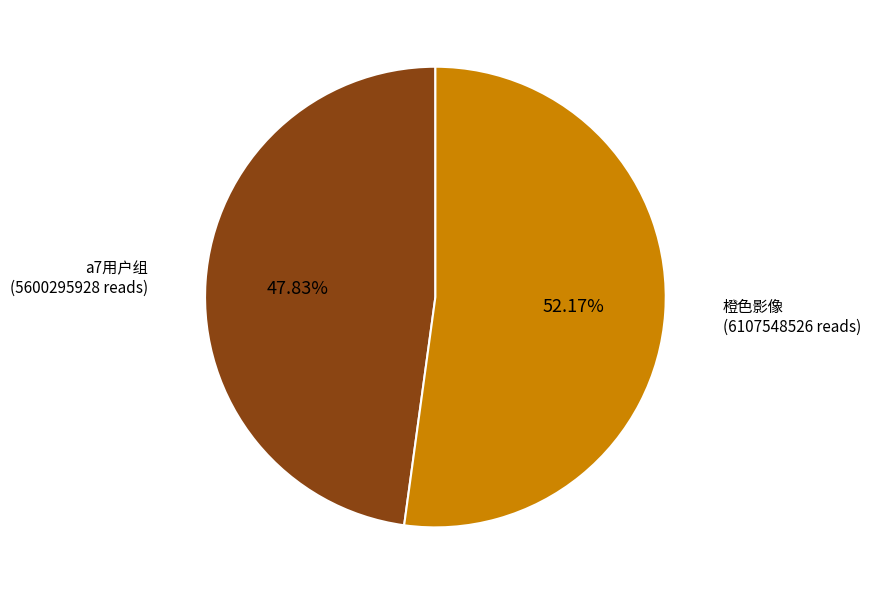

Is there any slice that represents more than half of the pie?

Yes